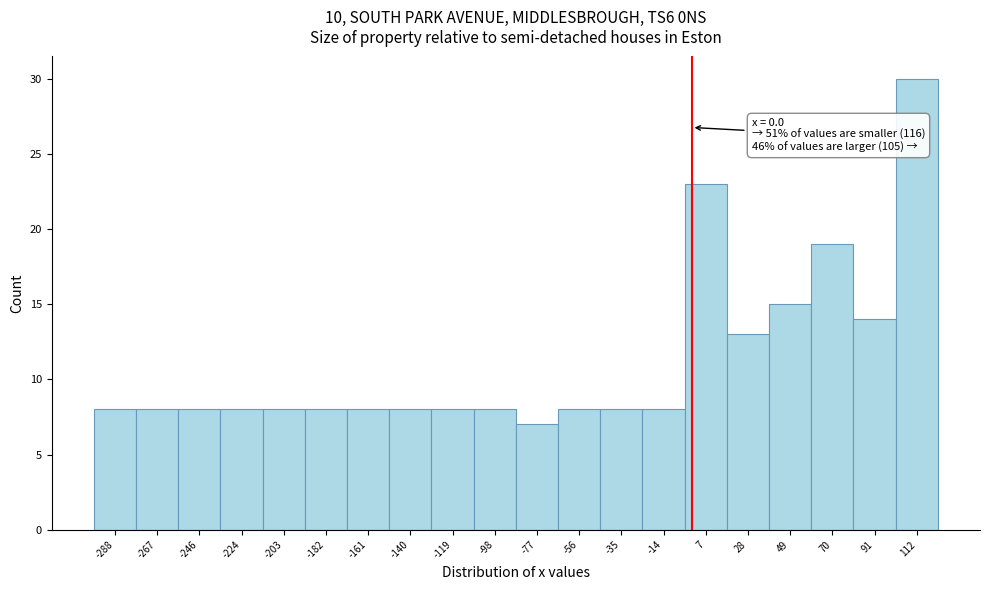

Over which range of the x-axis is the bar tallest?

100 to 125